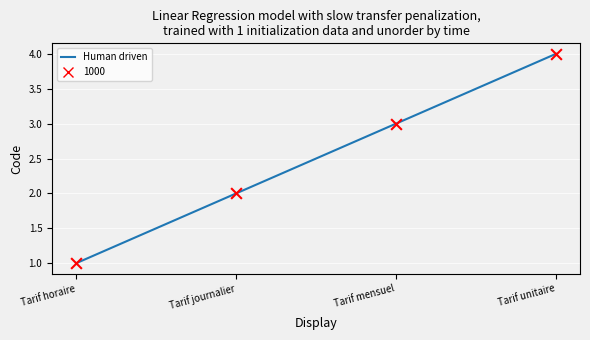

What is the change in value from Tarif journalier to Tarif unitaire?

+2